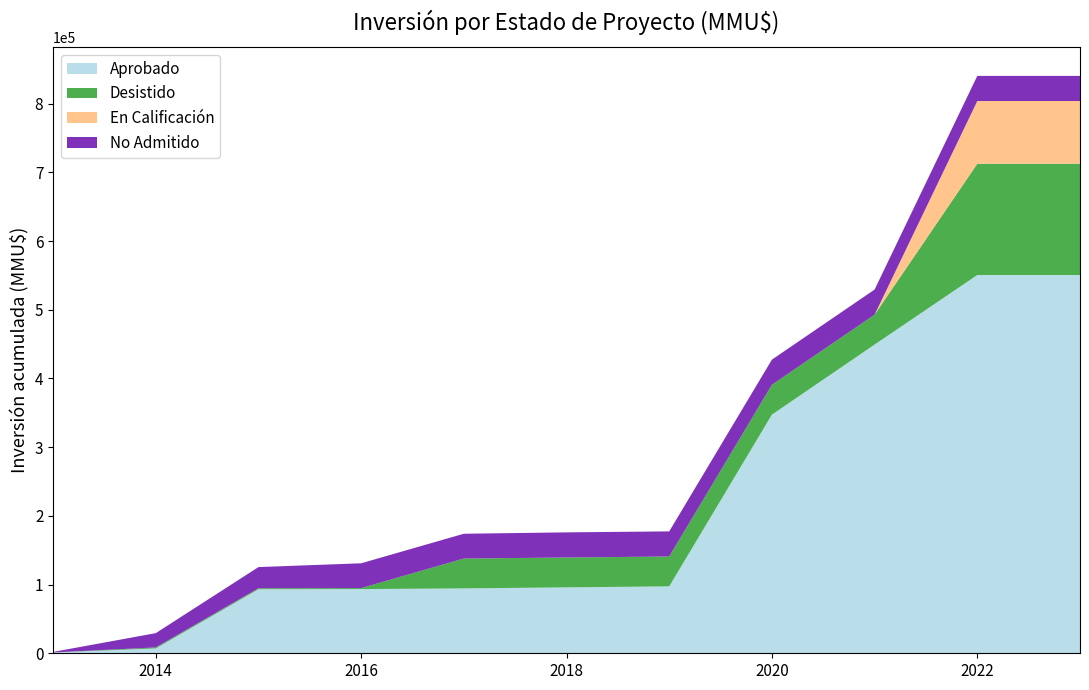

Does the chart have visible grid lines?

No